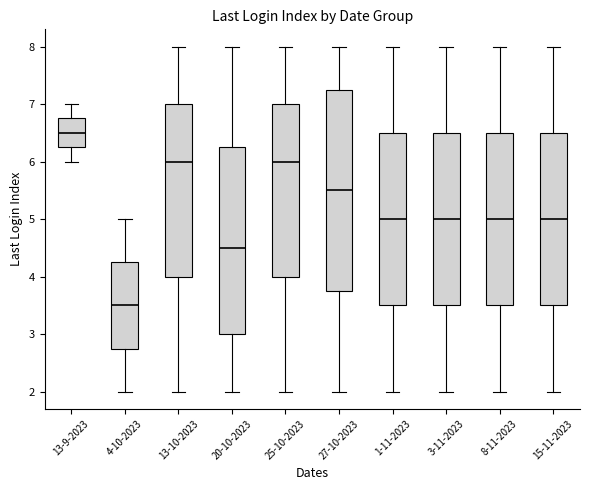

Which box has the highest median line?

13-9-2023